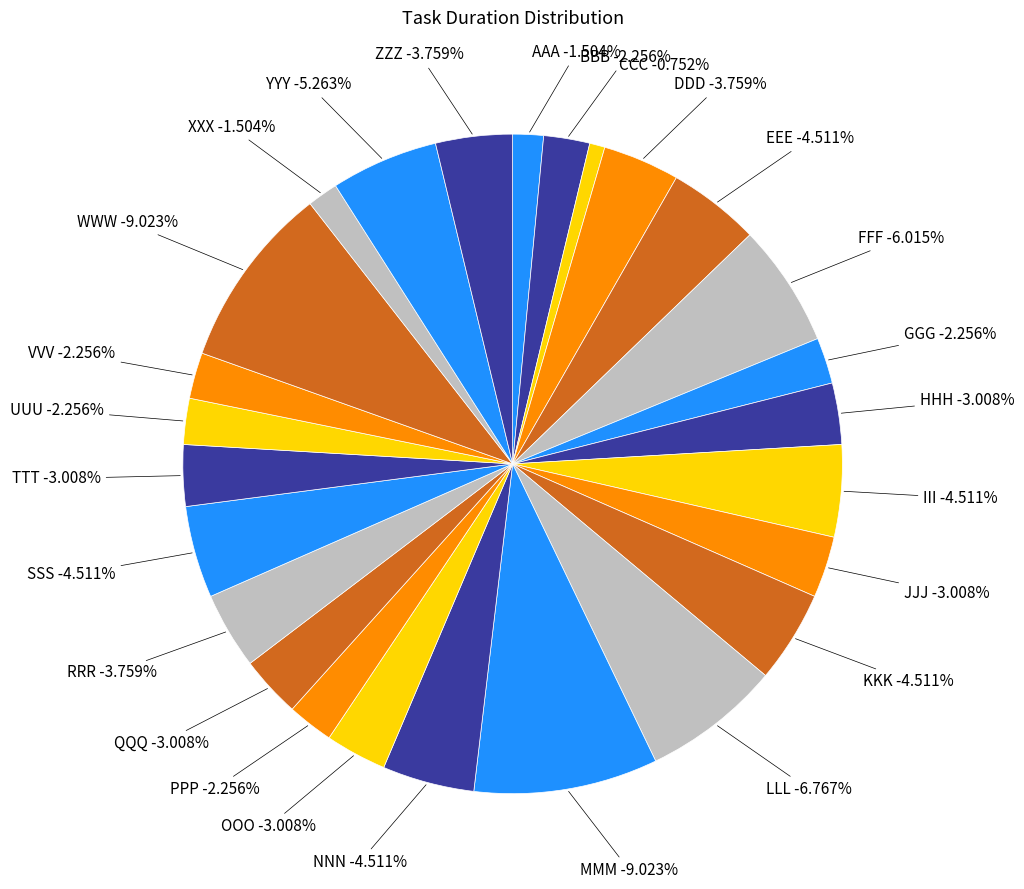

To the nearest percent, what is the difference between the SSS and VVV slice percentages?

2%